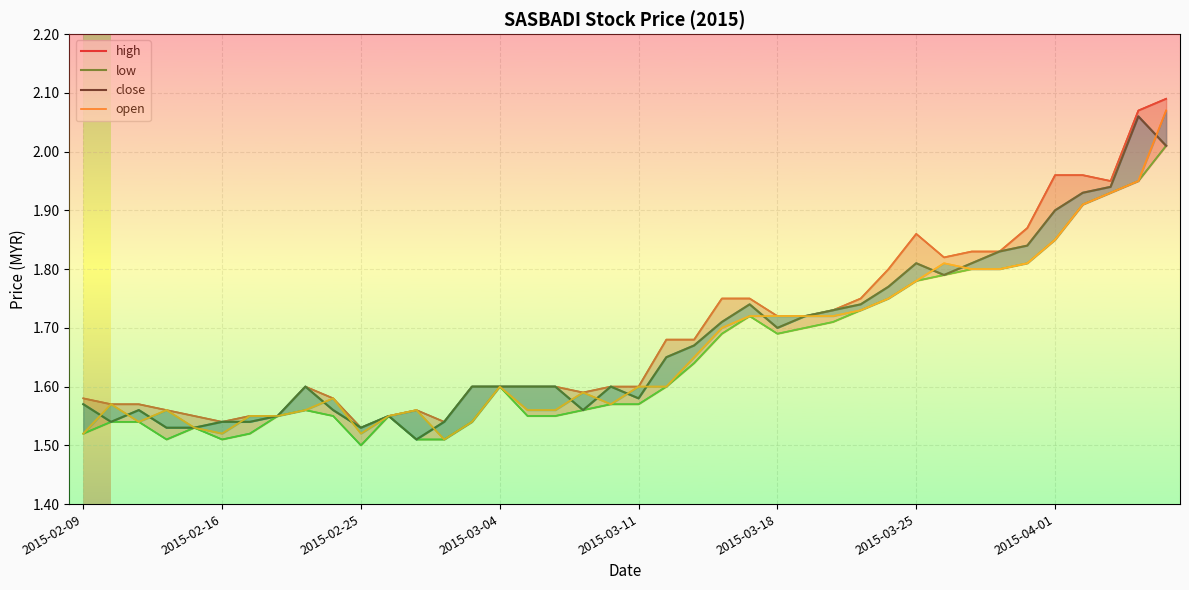

In low, how many points are lower than both neighbors (excluding endpoints)?

4